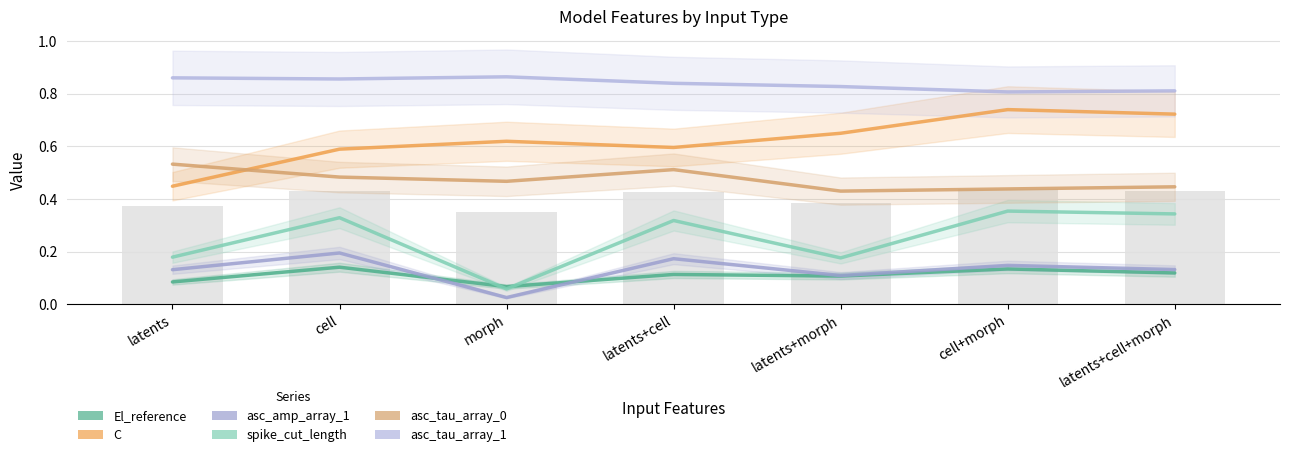

How many data points does each series have?

7